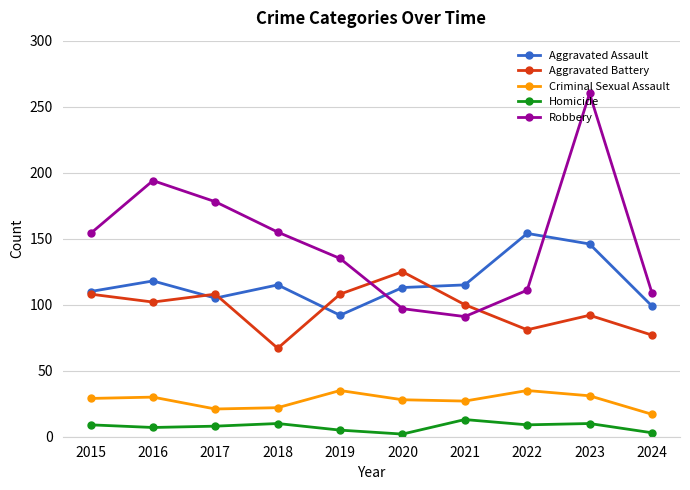

True or false: Robbery and Homicide cross at least once.

False